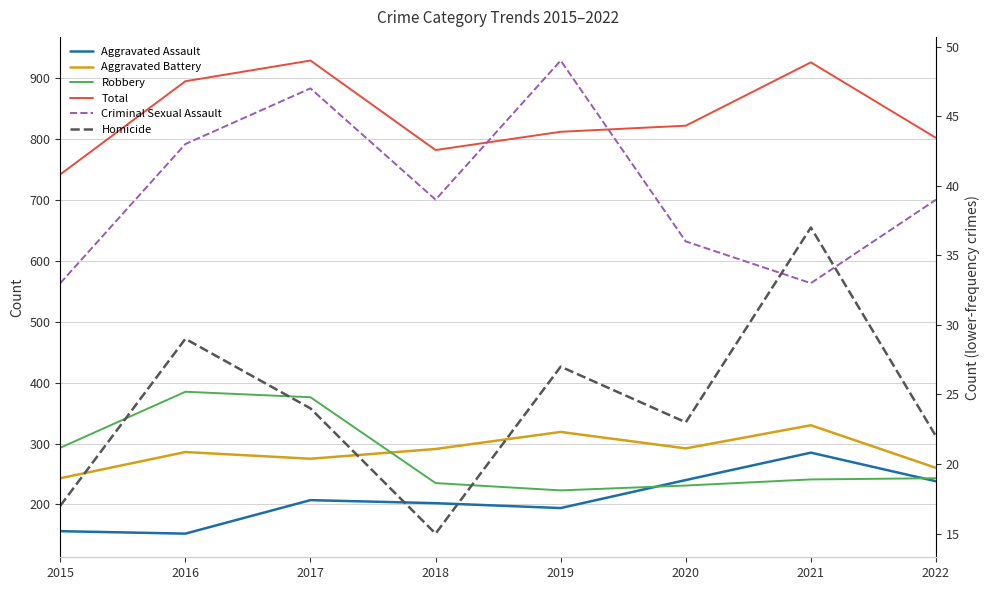

True or false: Aggravated Battery and Total intersect in this chart.

False